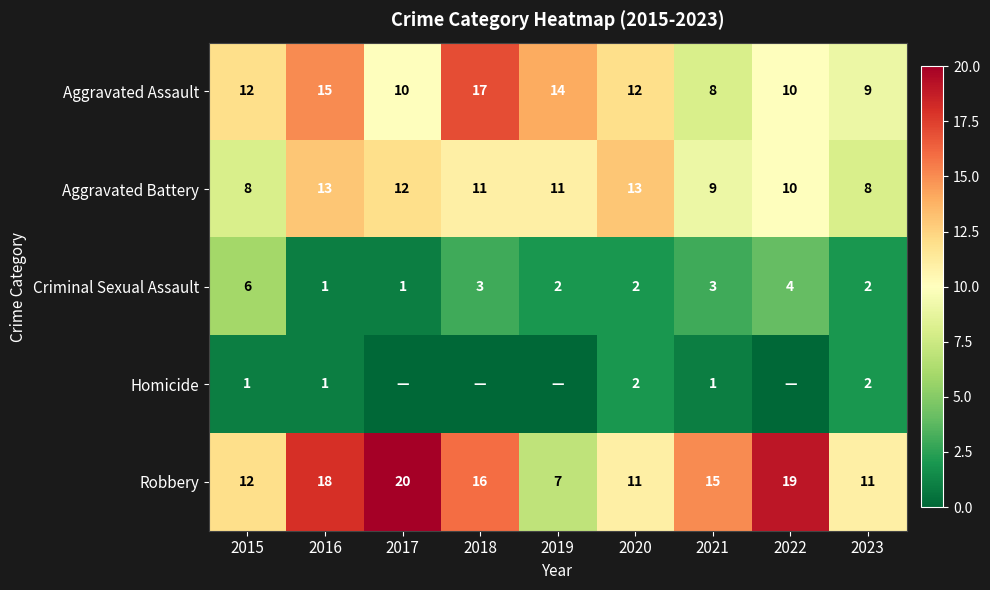

What is the difference between the maximum and minimum values in the Criminal Sexual Assault series?

5